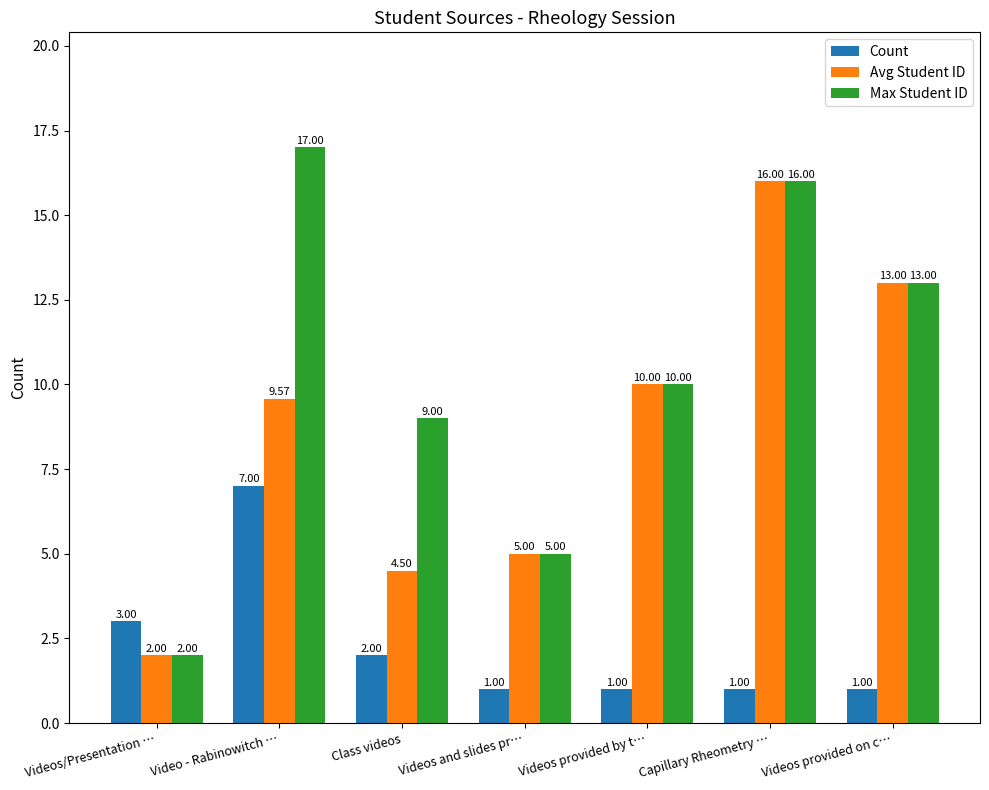

What position from the left is Class videos?

3